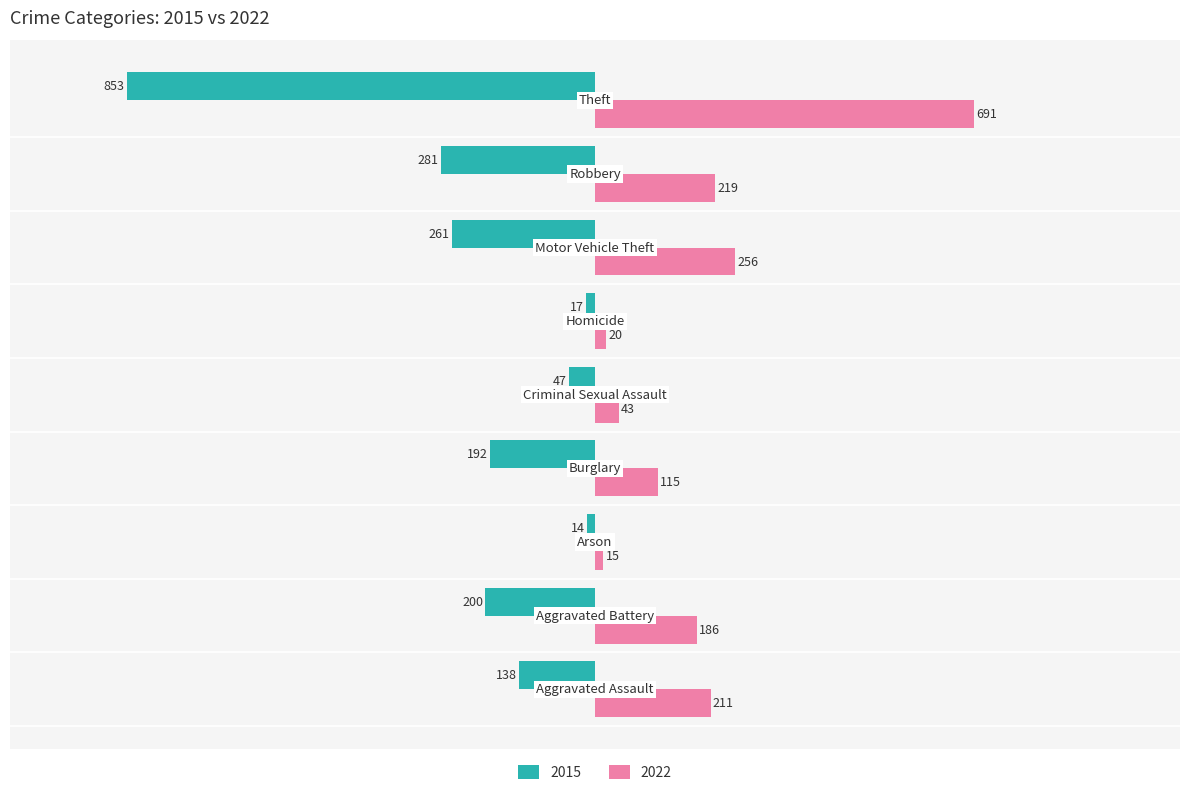

List the series in order of their peak value, lowest first.

2015, 2022